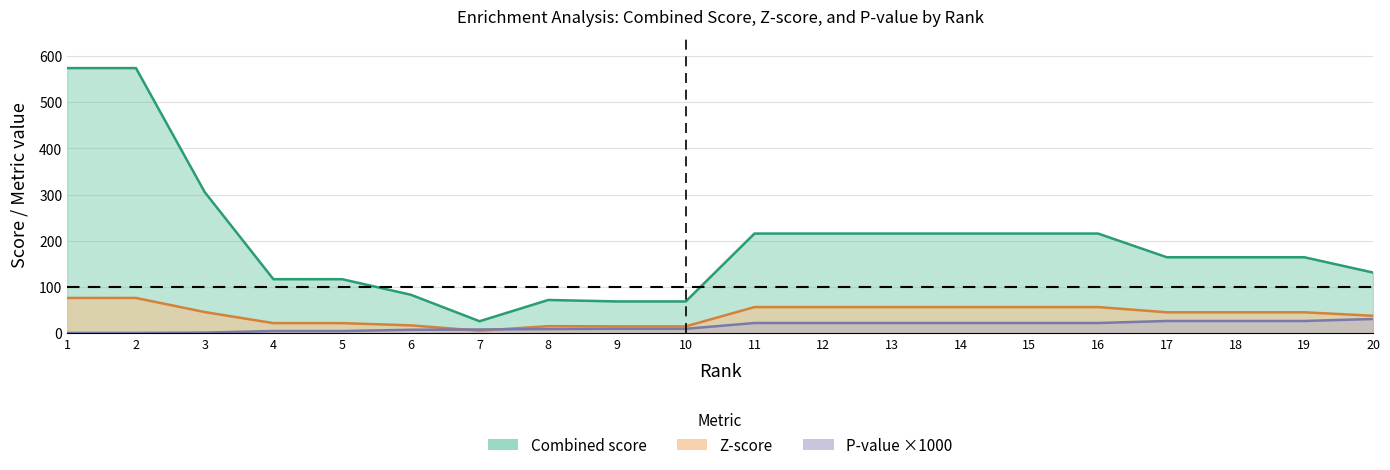

What is the minimum value for P-value x1000?

0.5